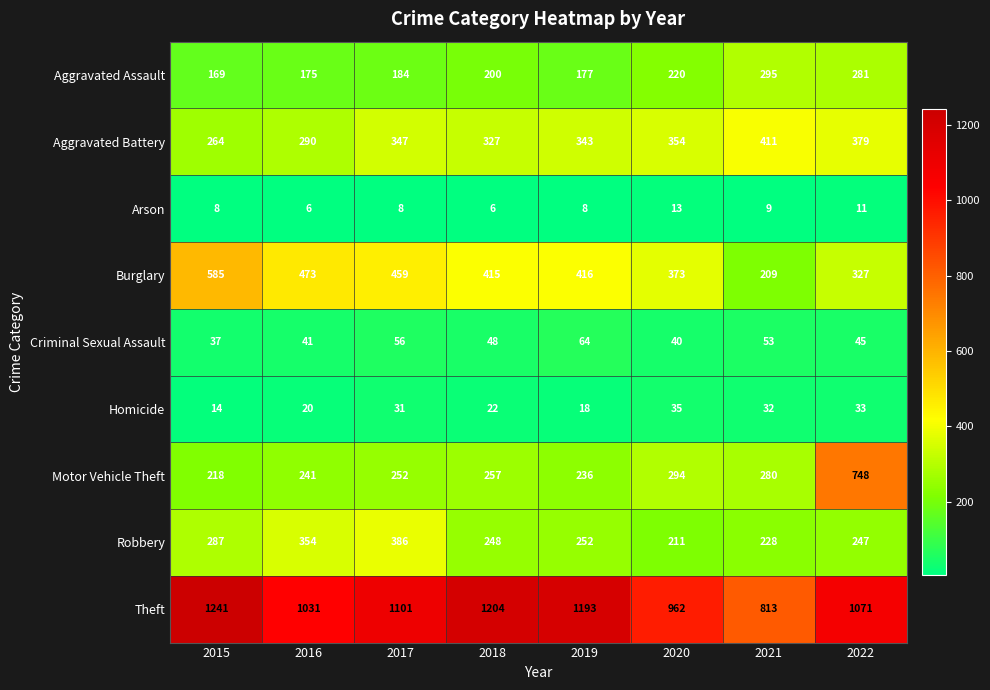

What is the difference between the Theft values at 2022 and 2020?

109